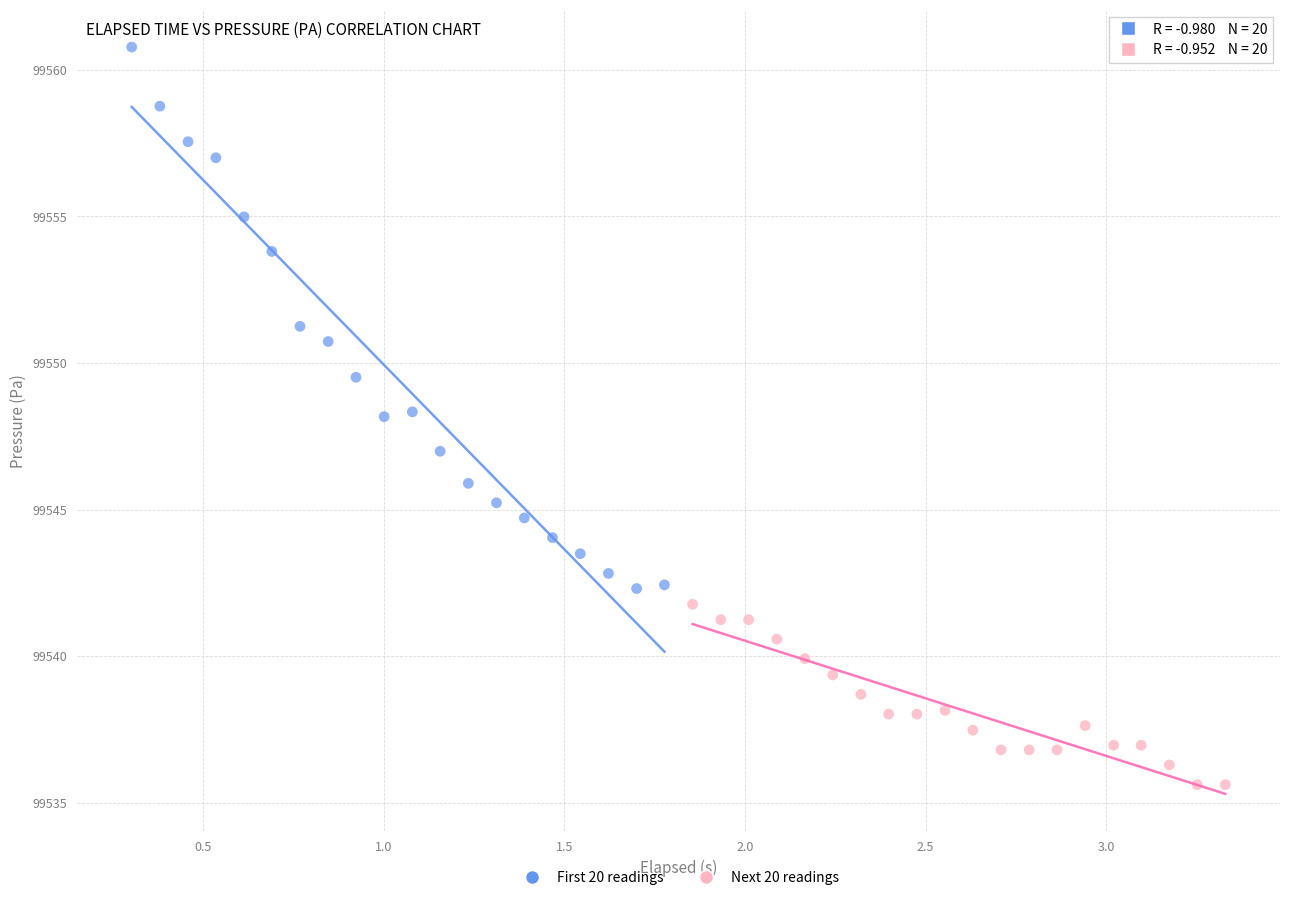

Which series reaches the minimum Y coordinate?

Next 20 readings